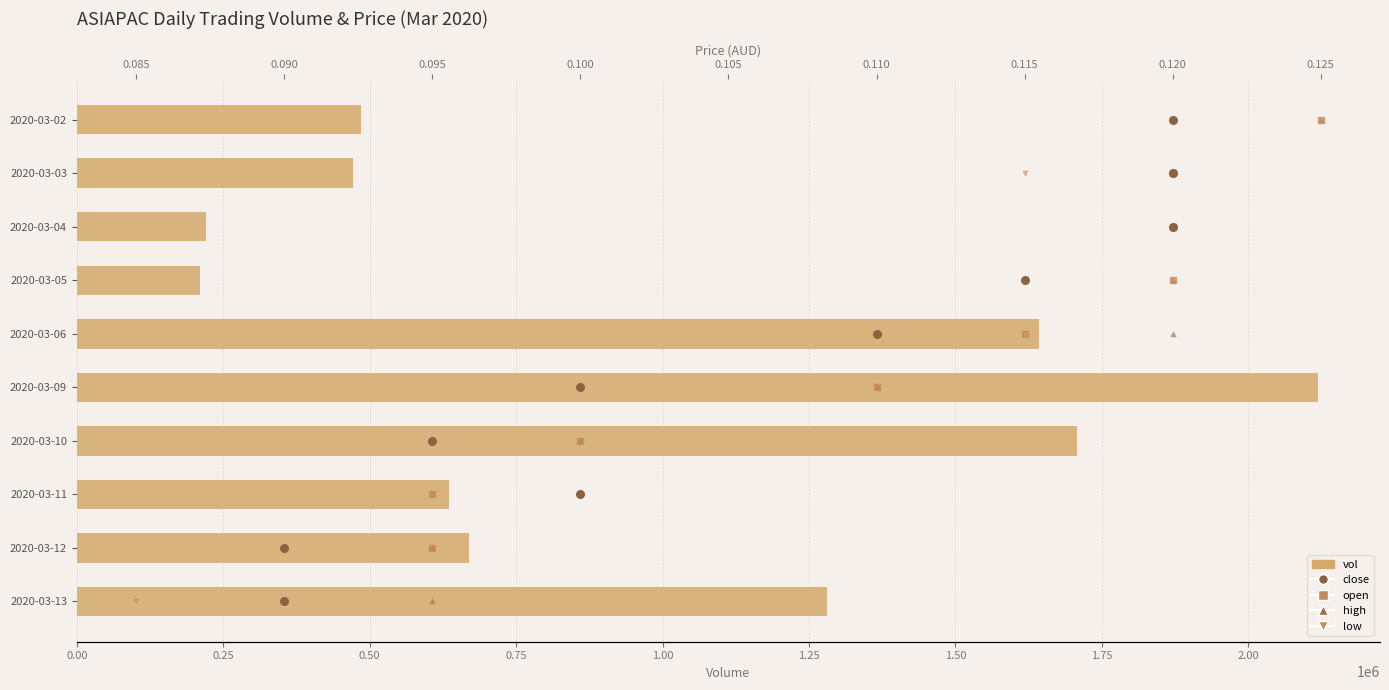

Which series reaches the maximum Y coordinate?

vol